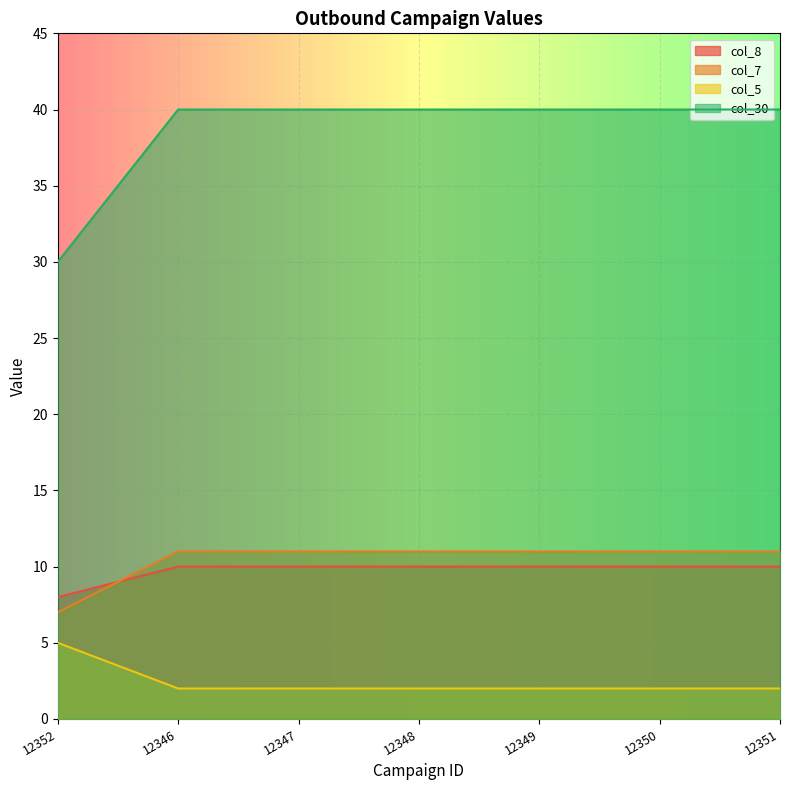

What is the average value of the col_8 series?

10